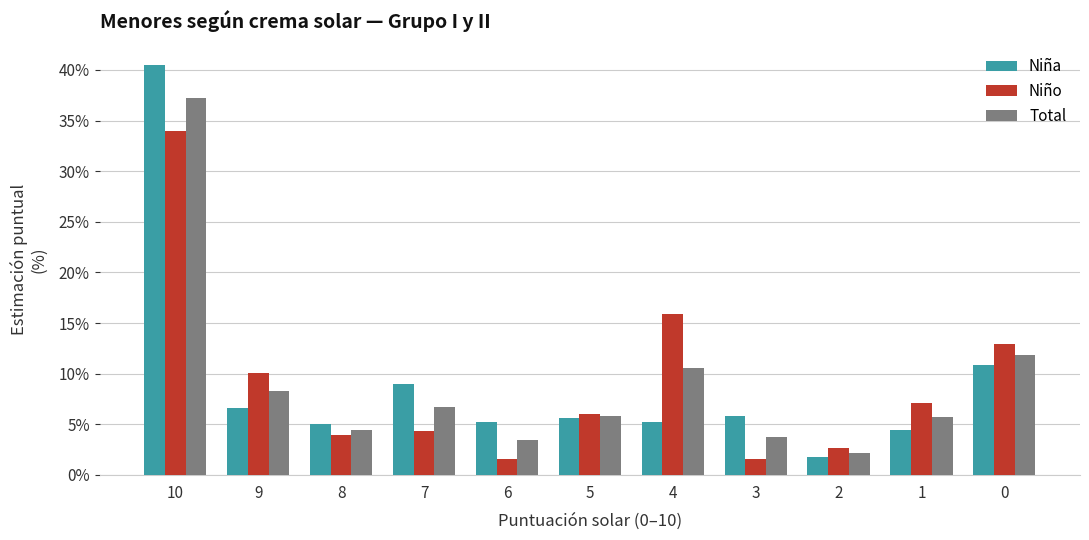

At 7, list the series in order from largest to smallest.

Niña, Total, Niño